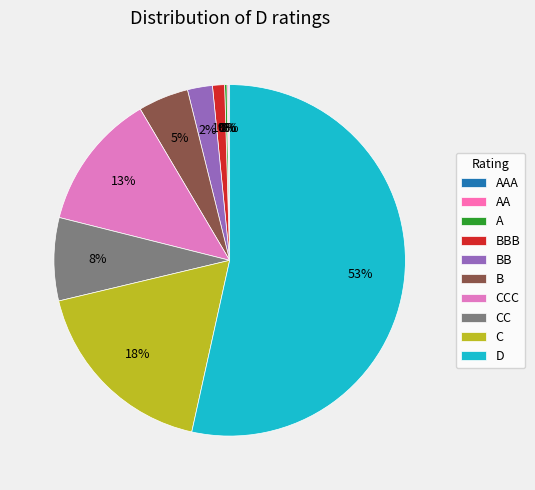

Is it true that B is 1% of the pie?

False